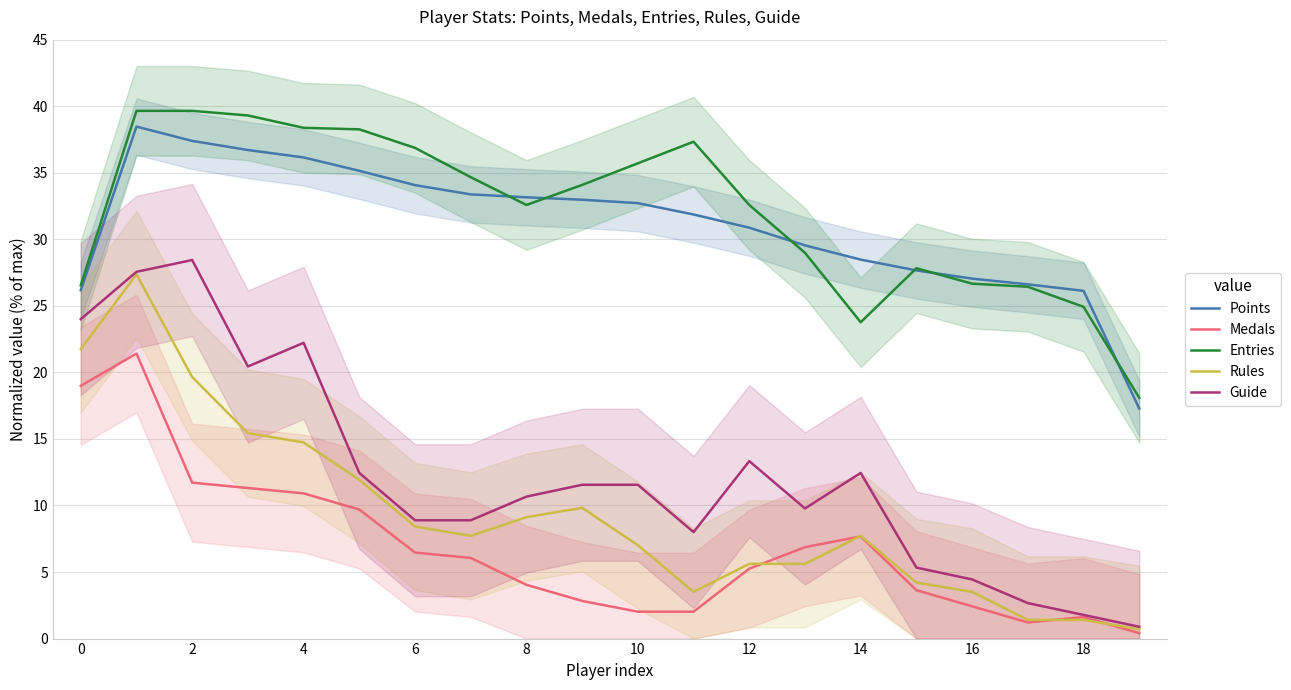

True or false: Points has a value of 43.7 at 14.

False